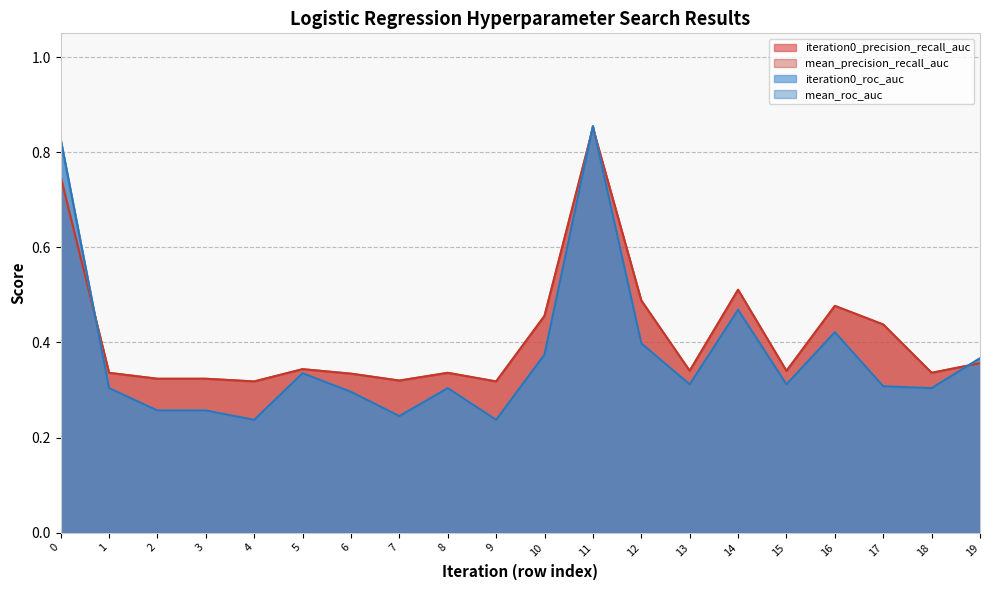

What is the difference between the second highest and second lowest values in the mean_roc_auc series?

0.6